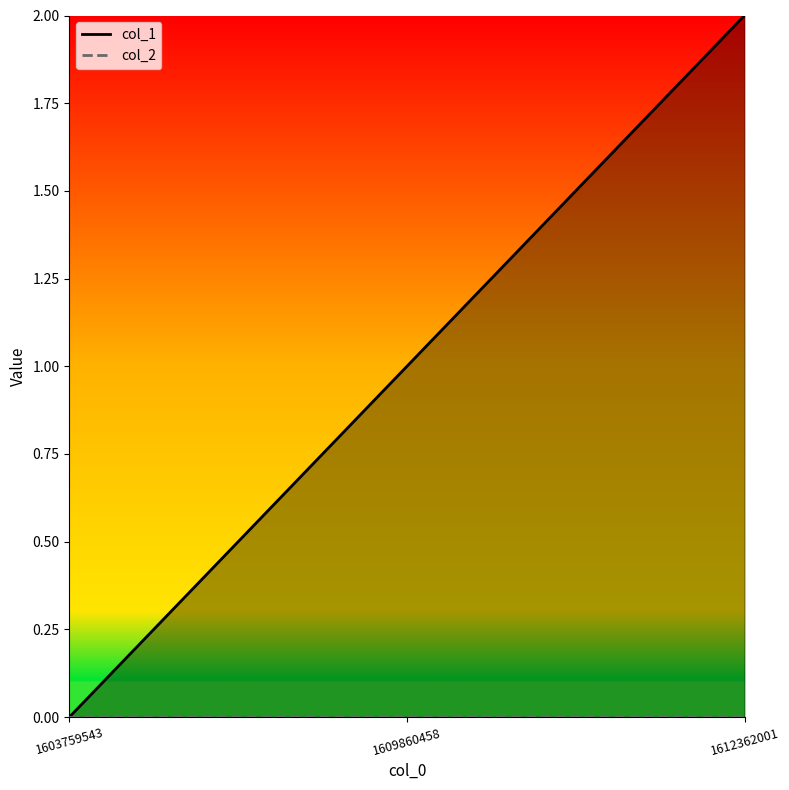

Where is col_1 nearest to the value 1?

1609860458